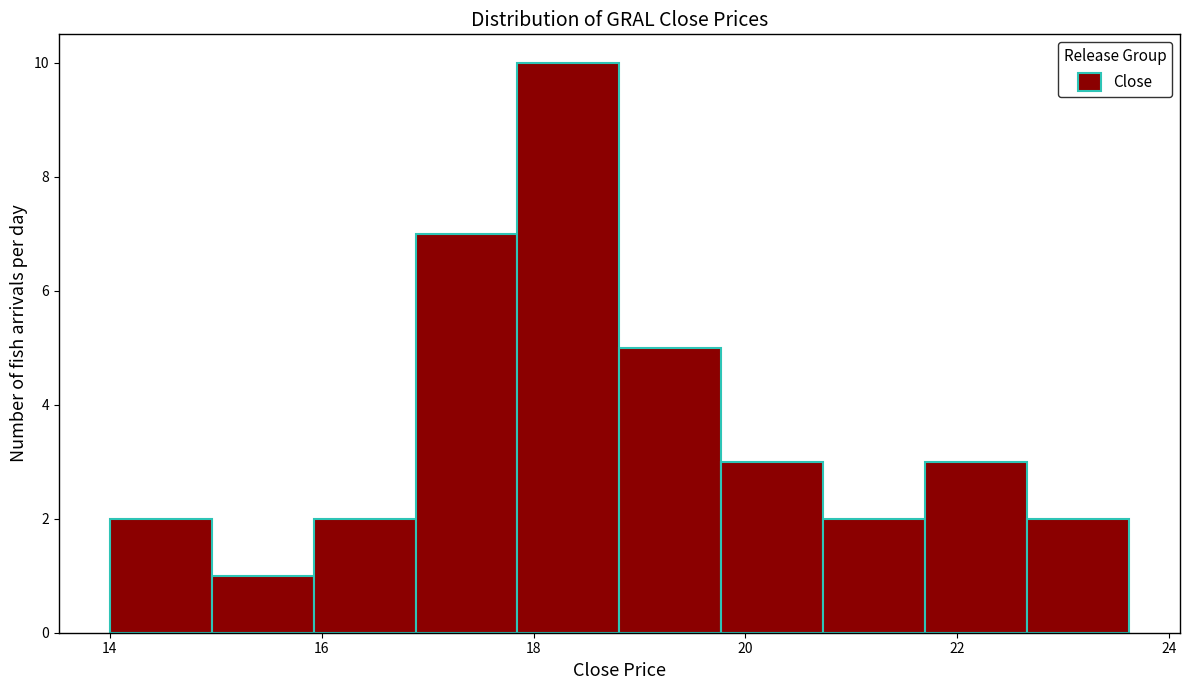

Reading left to right, transcribe this chart: for each bar, give the range it covers on the x-axis and its height. Neither the bar edges nor the heights are printed on the chart, so give them approximately, as read against the axes.

14.0 to 15.0: 2
15.0 to 16.0: 1
16.0 to 16.8: 2
16.8 to 17.8: 7
17.8 to 18.8: 10
18.8 to 19.8: 5
19.8 to 20.8: 3
20.8 to 21.6: 2
21.6 to 22.6: 3
22.6 to 23.6: 2